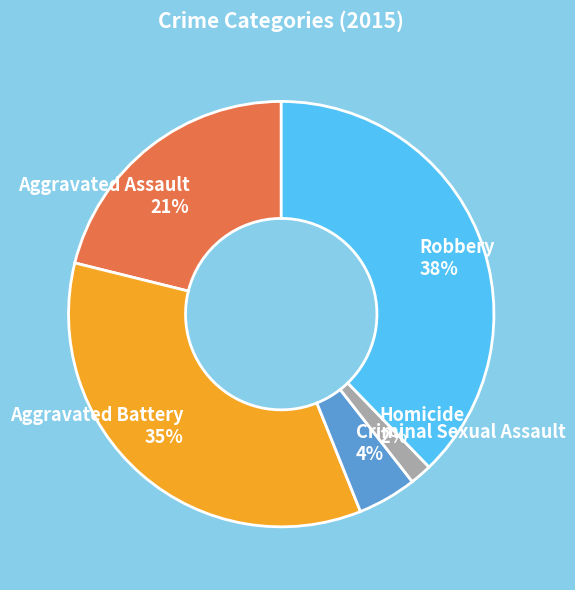

To the nearest percent, what is the combined percentage of Aggravated Assault and Homicide?

23%